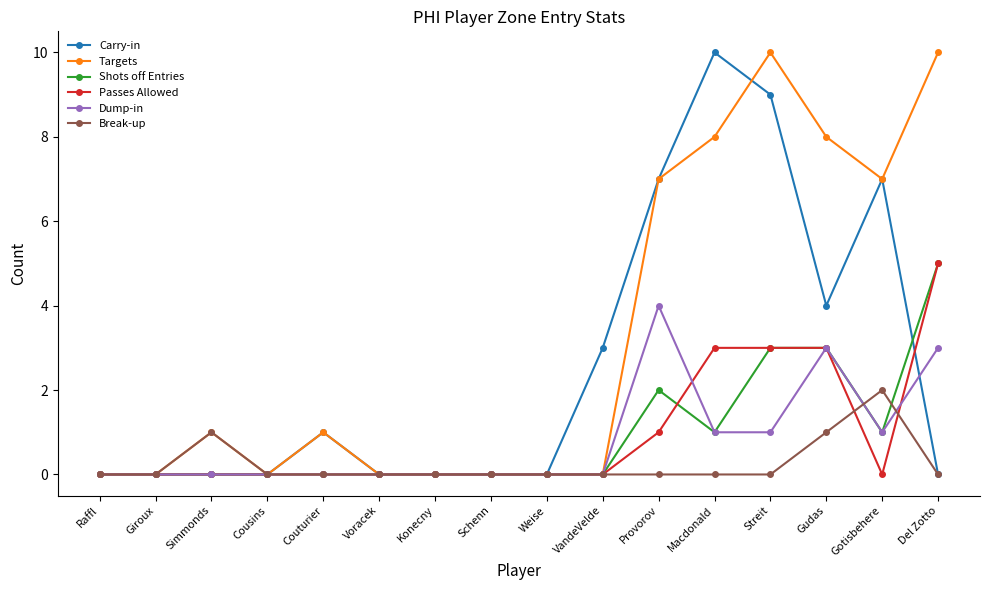

At which category does Break-up reach its first local peak?

Simmonds